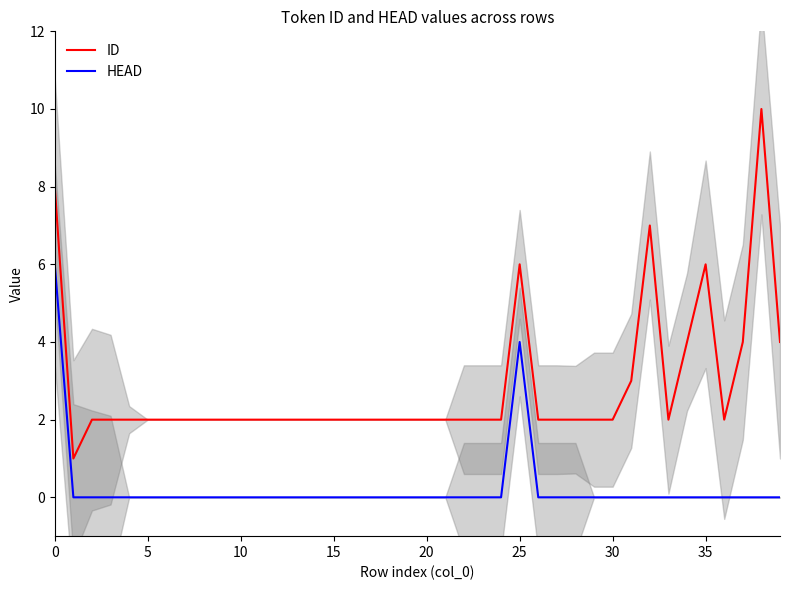

True or false: HEAD and ID cross at least once.

False